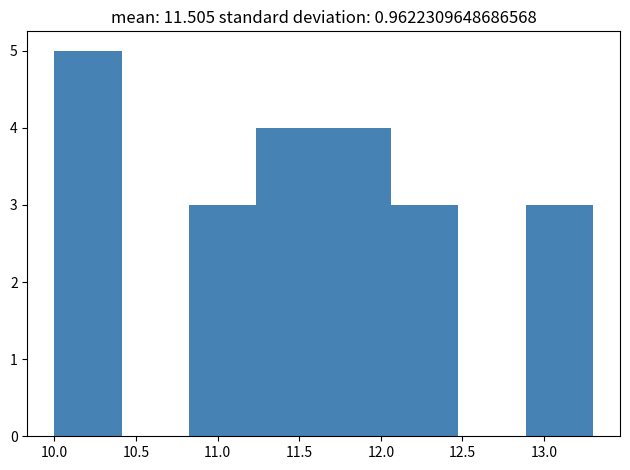

Reading left to right, transcribe this chart: for each bar, give the range it covers on the x-axis and its height. Neither the bar edges nor the heights are printed on the chart, so give them approximately, as read against the axes.

10.00 to 10.40: 5
10.40 to 10.85: 0
10.85 to 11.25: 3
11.25 to 11.65: 4
11.65 to 12.05: 4
12.05 to 12.50: 3
12.50 to 12.90: 0
12.90 to 13.30: 3